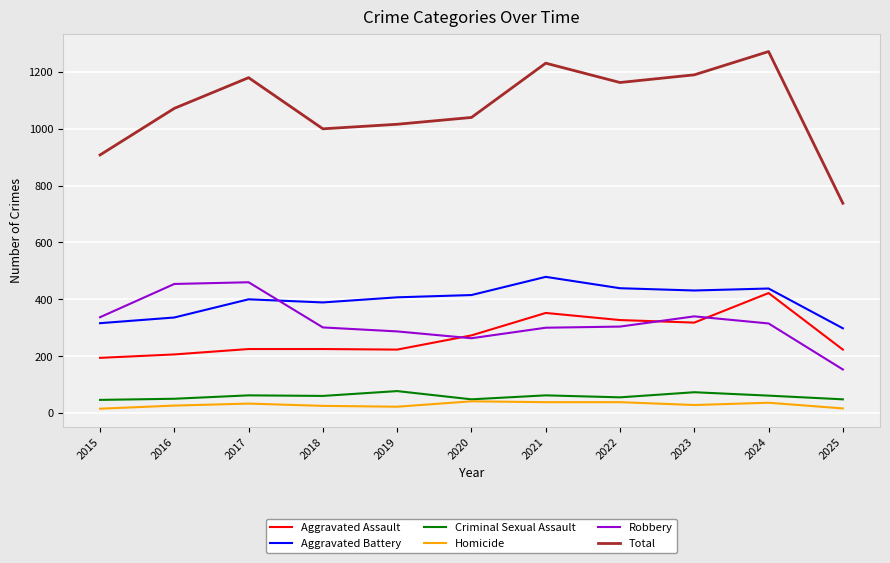

Is the value of Aggravated Assault at 2022 greater than the value of Robbery at 2022?

Yes